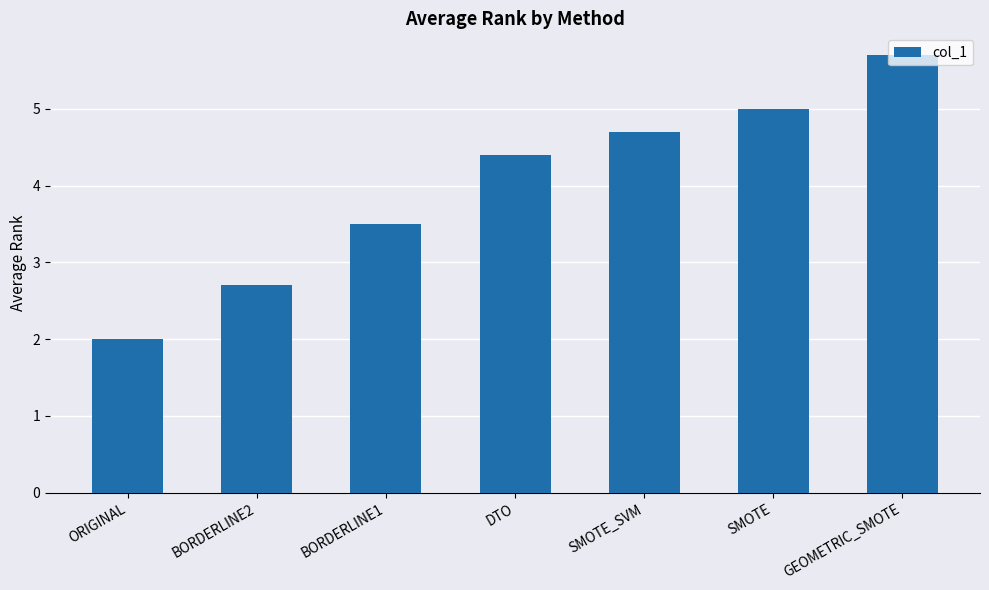

What is the average value?

4.0